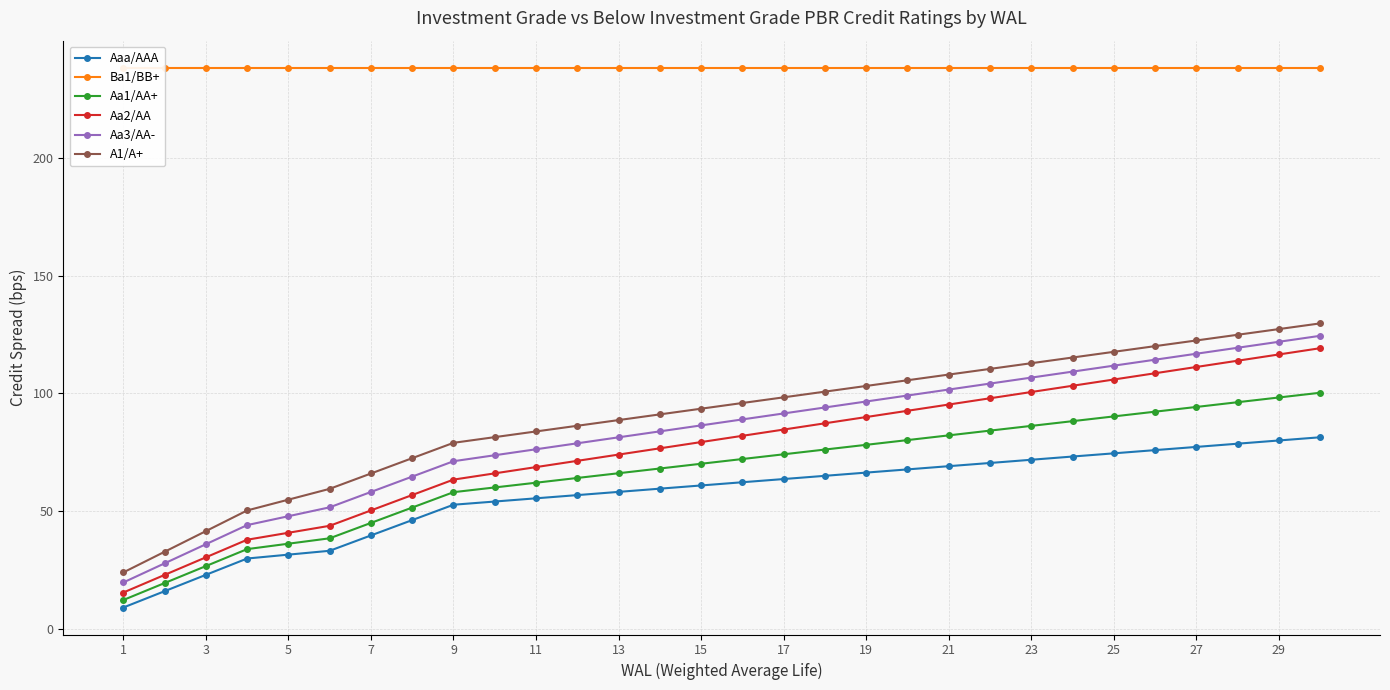

What is the lowest value of the A1/A+ series?

23.9